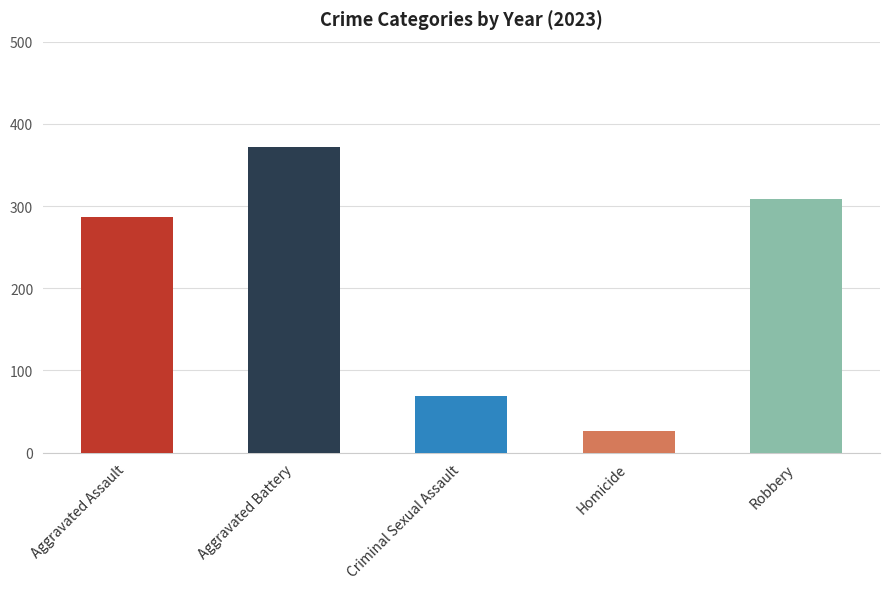

What is the greatest value displayed?

372